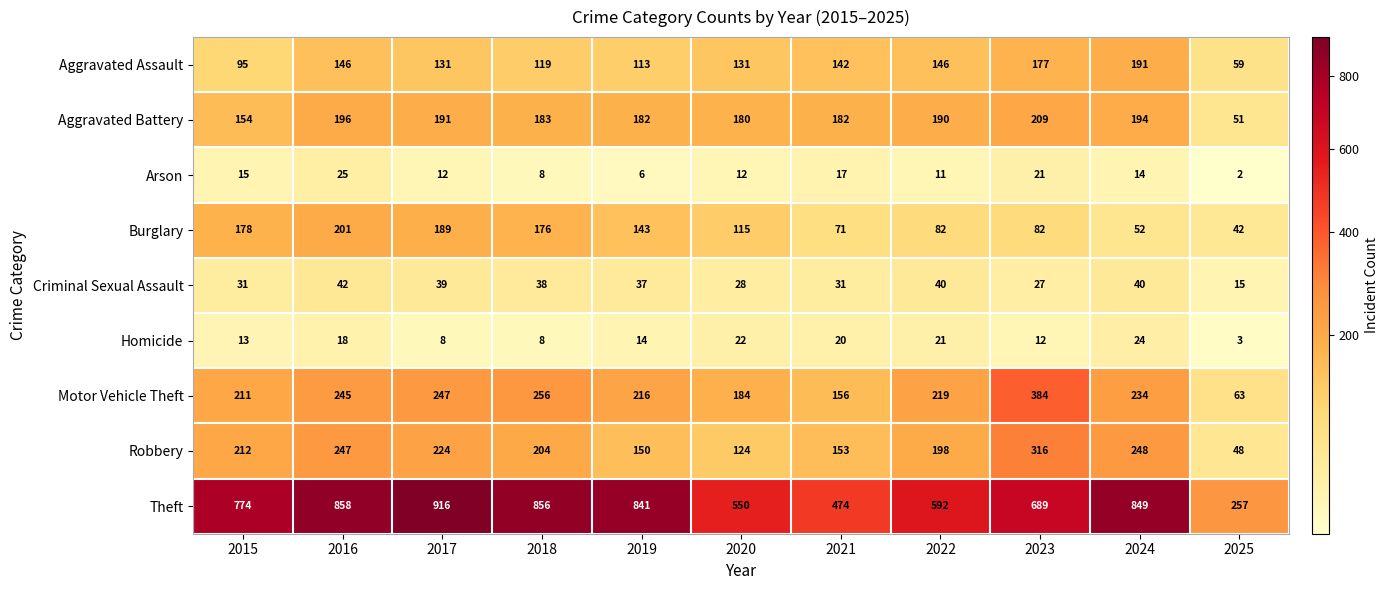

Which category has the highest value across all series?

2017